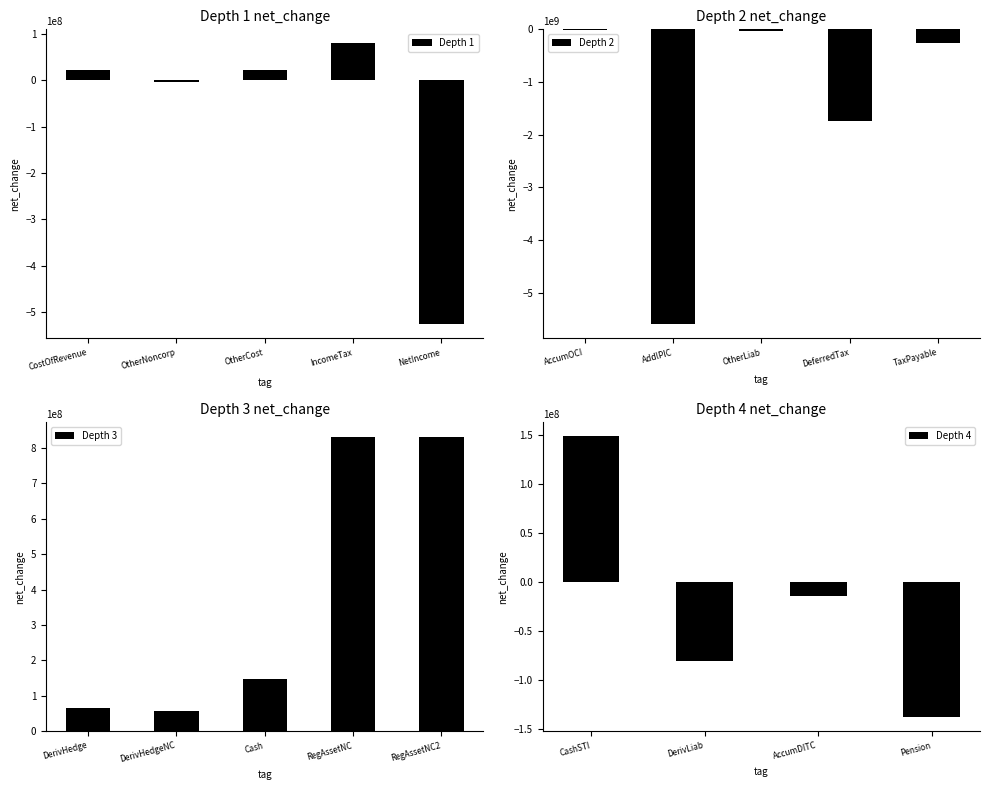

How many values are above zero?

3